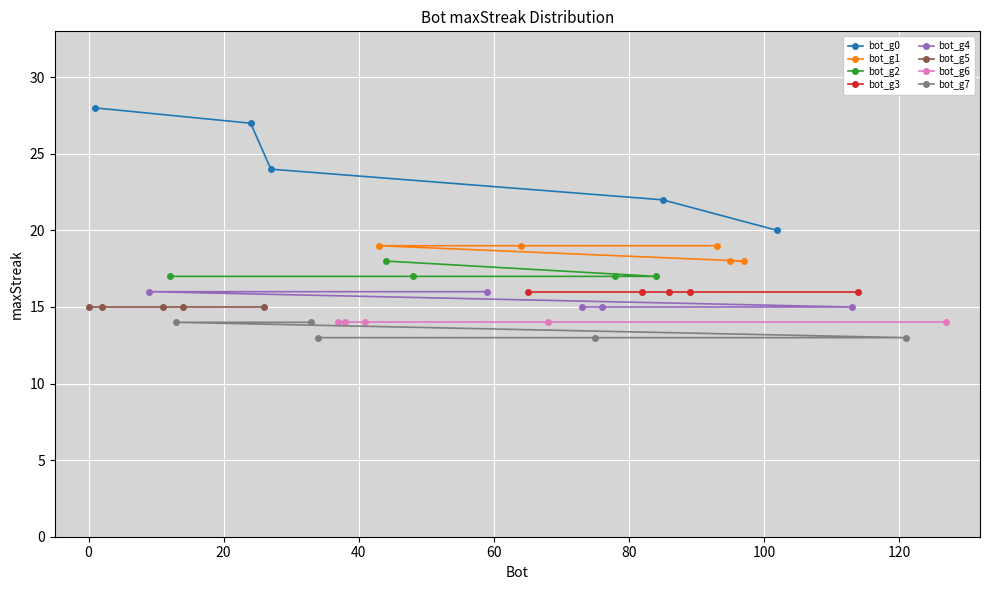

The chart shows a value of 18 at 44. True or false?

True